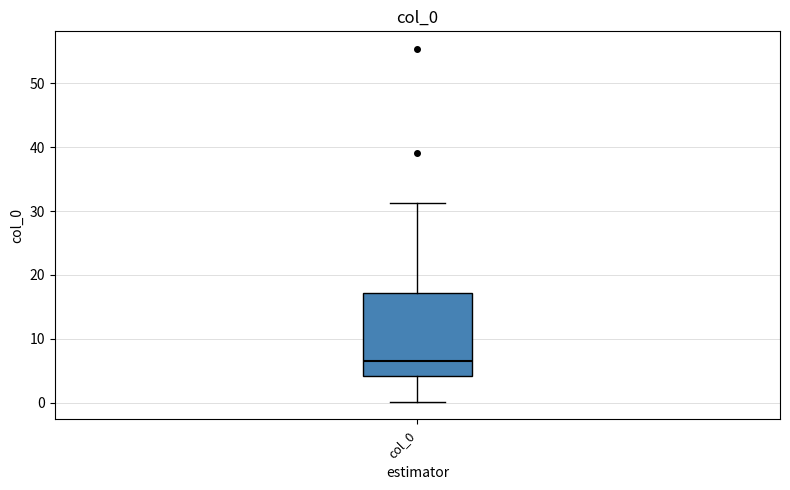

Transcribe this box plot: give where the median line is, the range the box spans, and where the two whiskers end, as read against the y-axis. The values are not printed on the chart, so give them approximately, as read against the axis.

median 7, box 4 to 17, whiskers 0 to 31